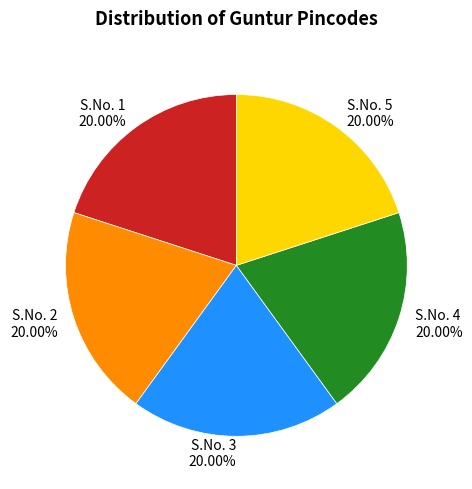

Does any single category account for the majority?

No